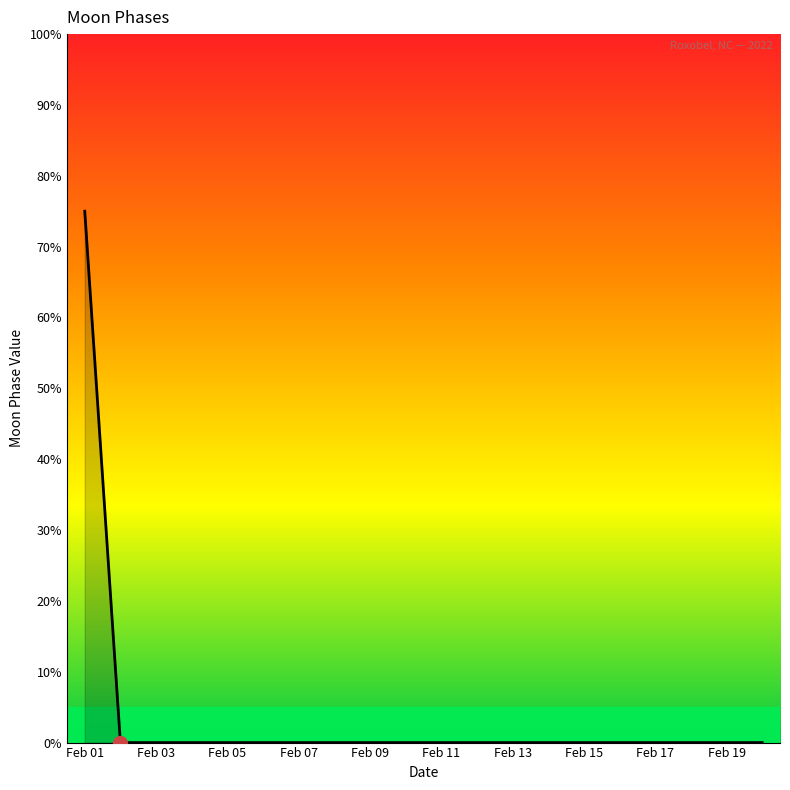

What is the maximum value shown in the chart?

75